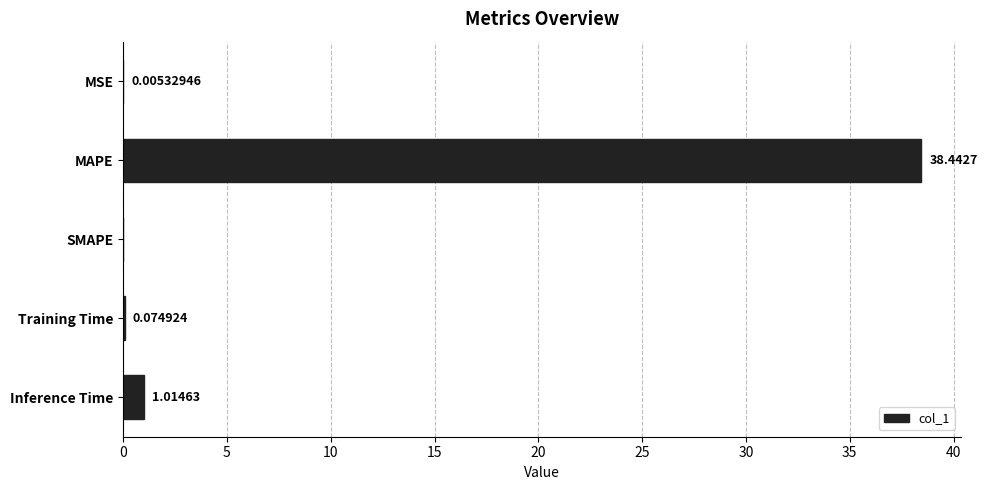

Which label corresponds to the largest value in the chart?

MAPE